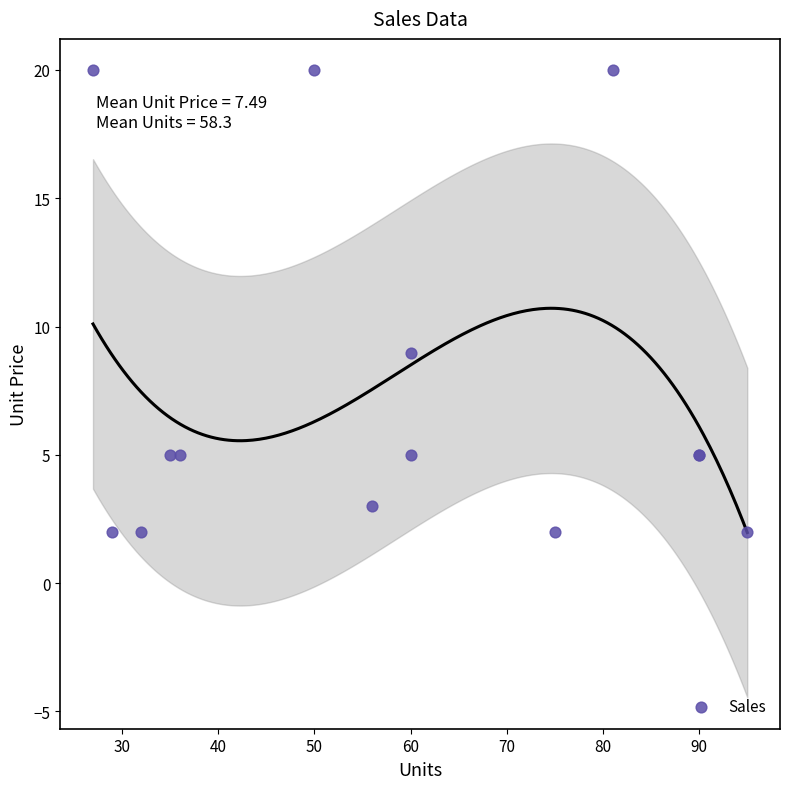

What Y value in the scatter plot is closest to 10?

9.0